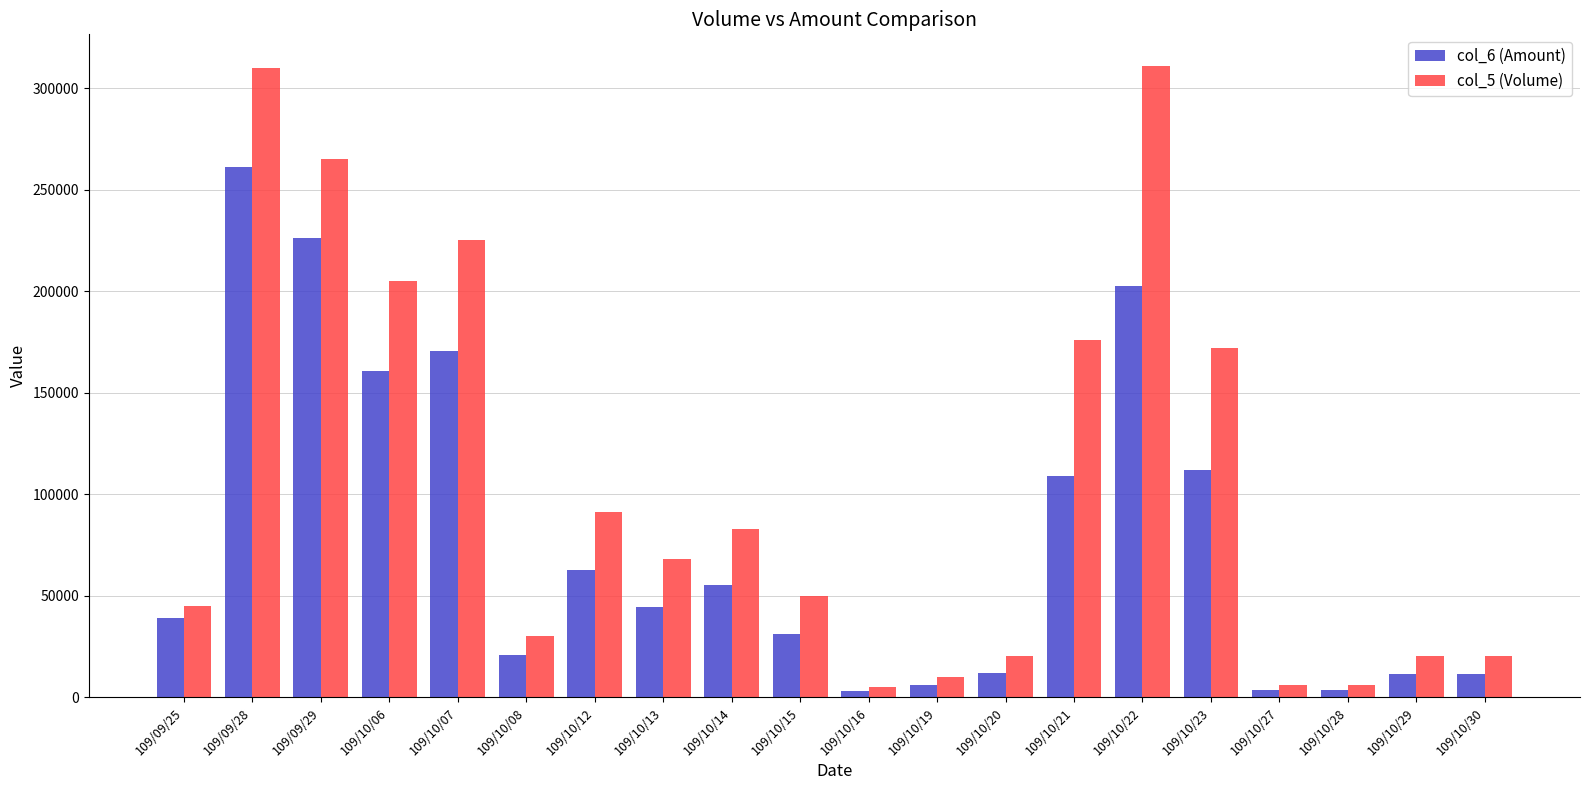

How many values in the col_6 (Amount) series are below 44480?

10